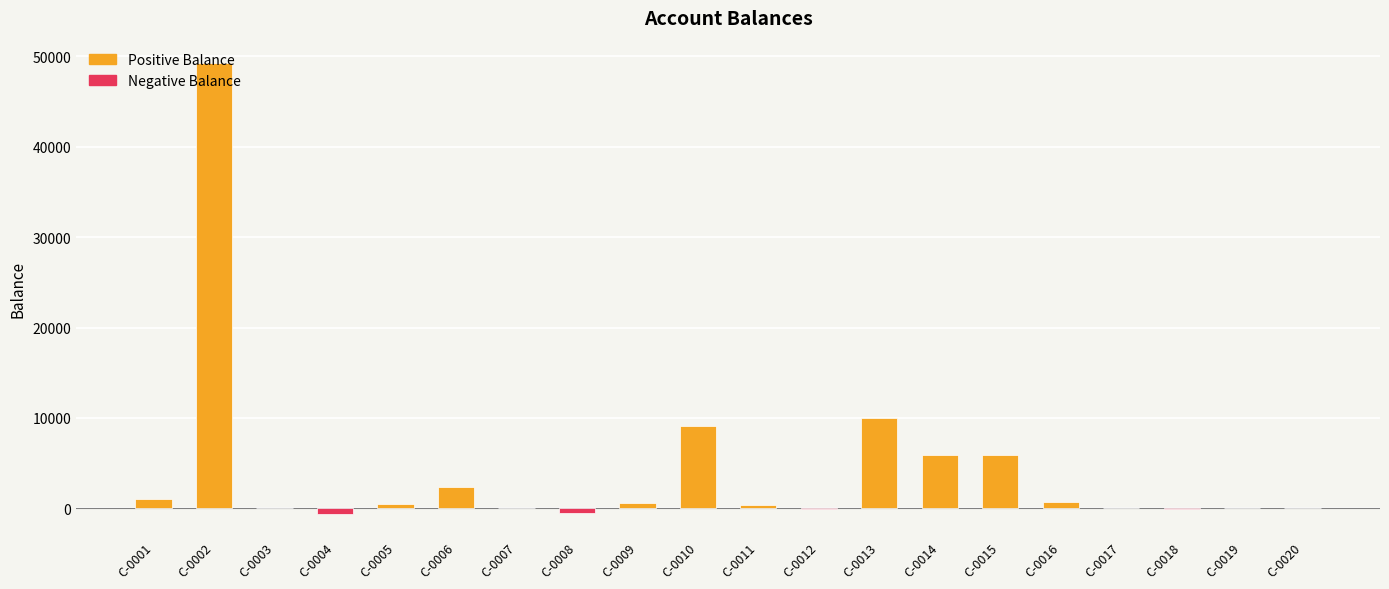

What is the difference between the values at C-0012 and C-0013?

10064.8